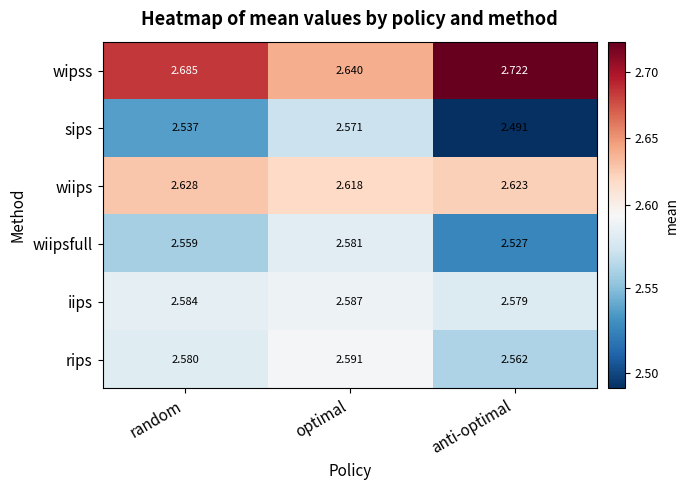

List the series in order of their peak value, lowest first.

sips, wiipsfull, iips, rips, wiips, wipss